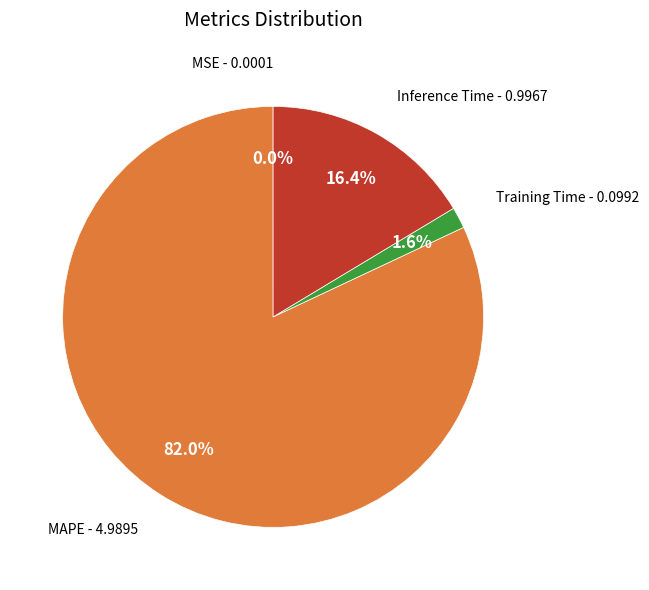

Is there a majority slice in this chart?

Yes